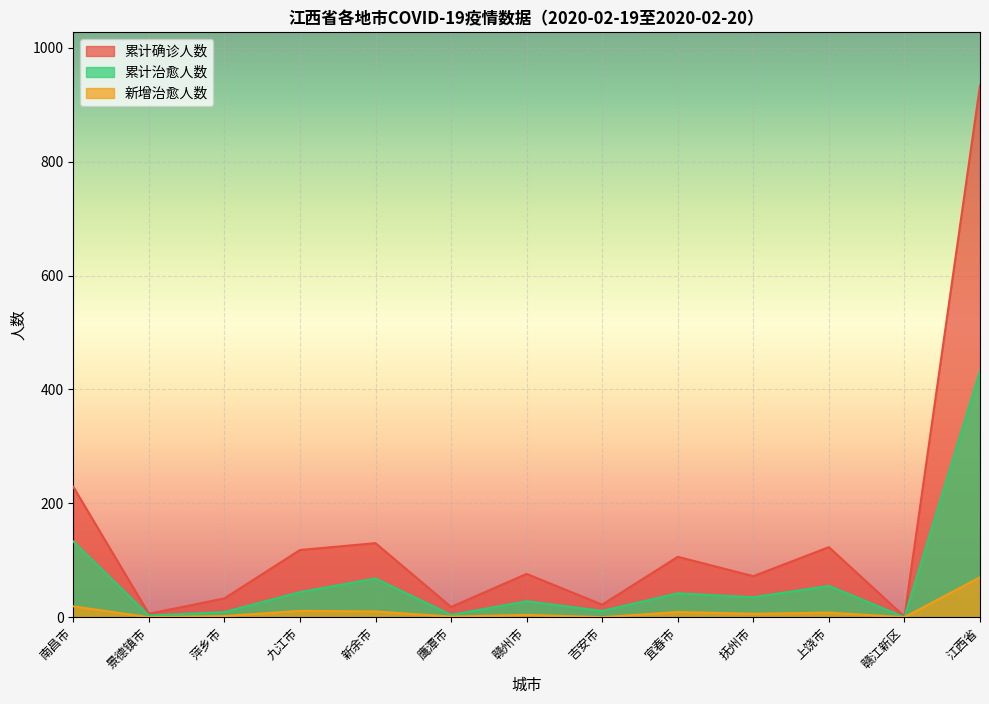

Rank the series at 南昌市 from lowest to highest value.

新增治愈人数, 累计治愈人数, 累计确诊人数